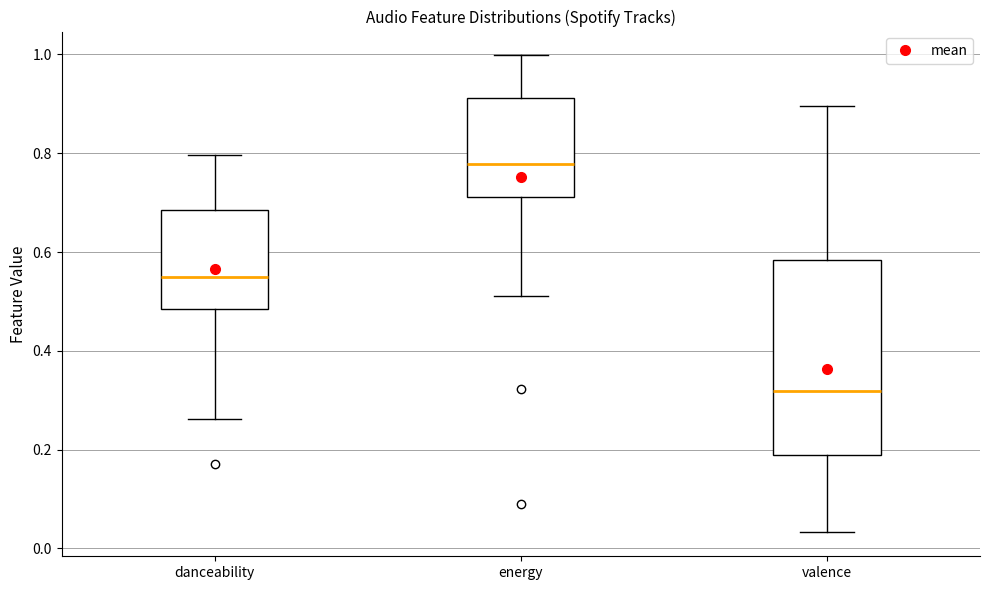

Where is the lower edge of the box for energy on the y-axis? The values are not printed on the chart, so give them approximately, as read against the axis.

0.72